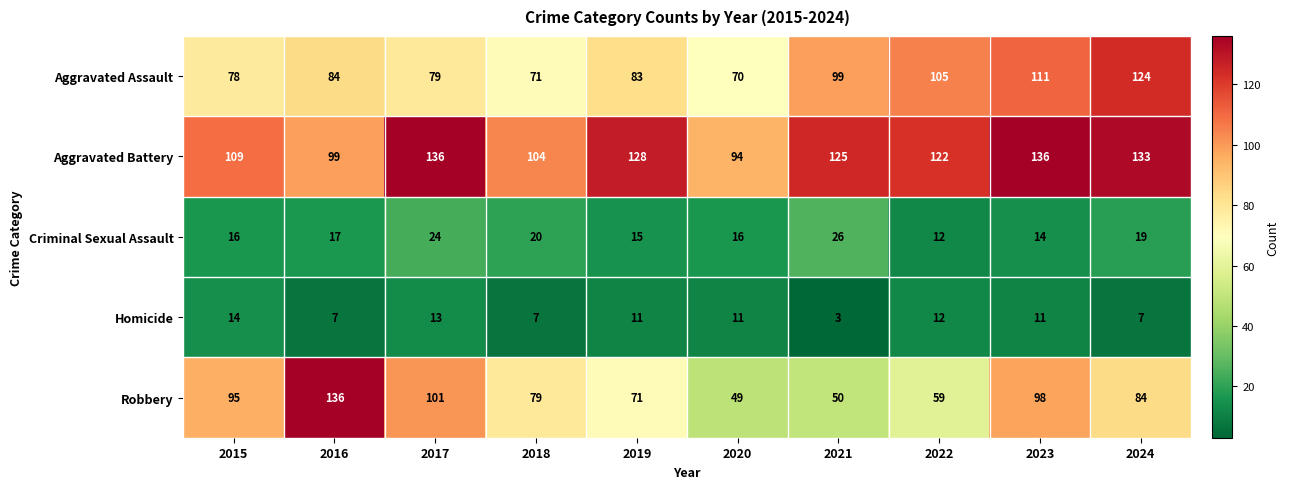

At which label does Criminal Sexual Assault reach its peak?

2021